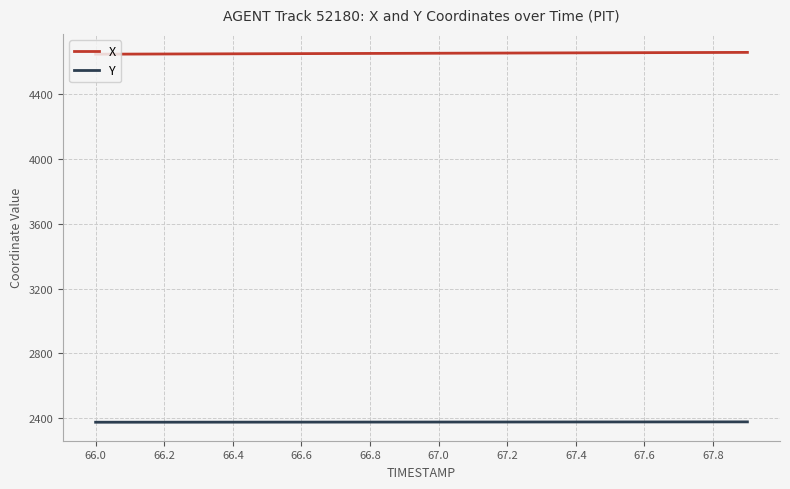

What is the difference between the maximum and minimum values in the X series?

11.2